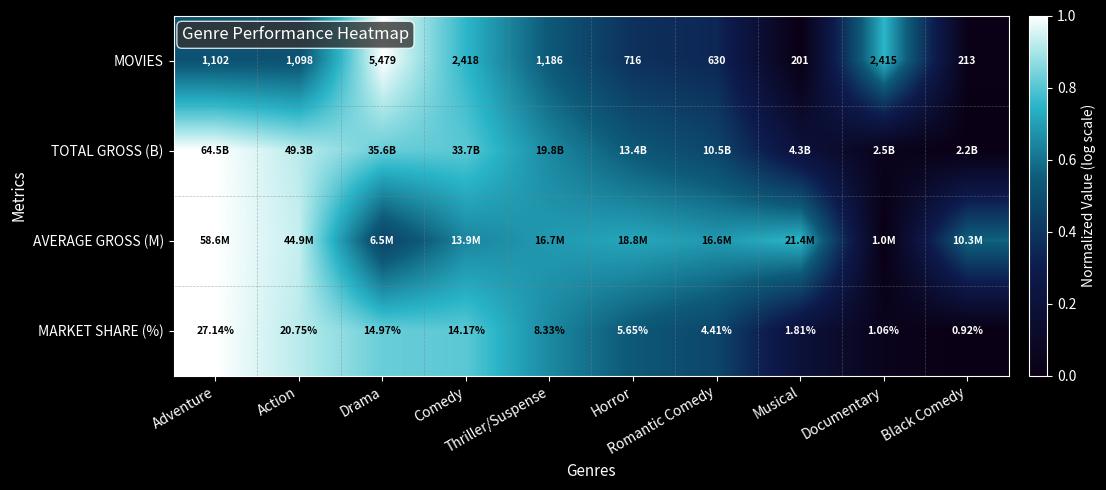

Between Action and Romantic Comedy, which series saw the biggest shift?

TOTAL GROSS (B)